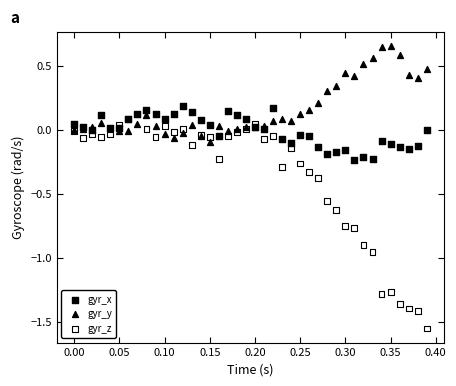

What are all the series names shown in the legend?

gyr_x, gyr_y, gyr_z